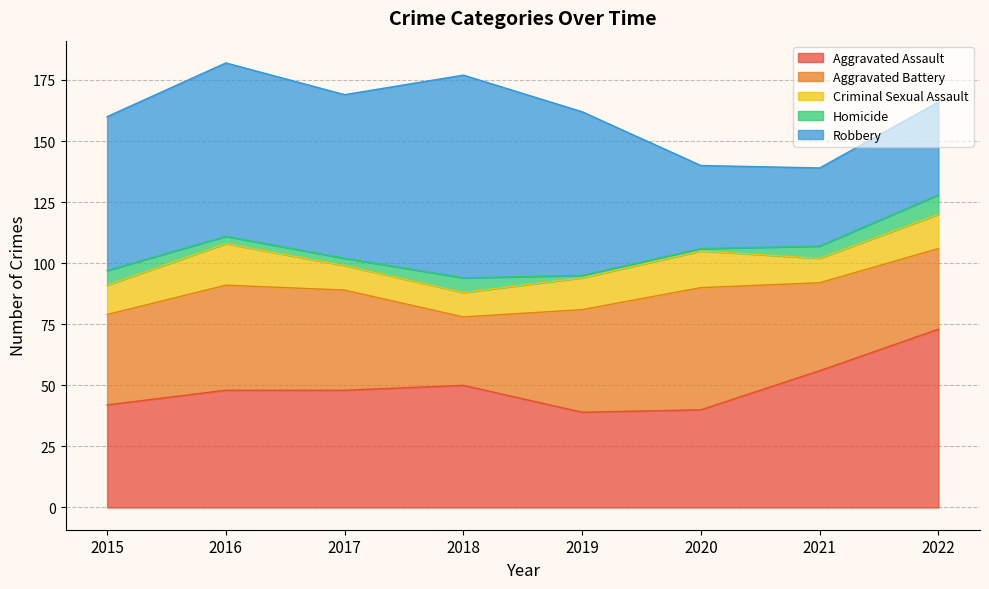

What is the total value across all series at 2017?

169